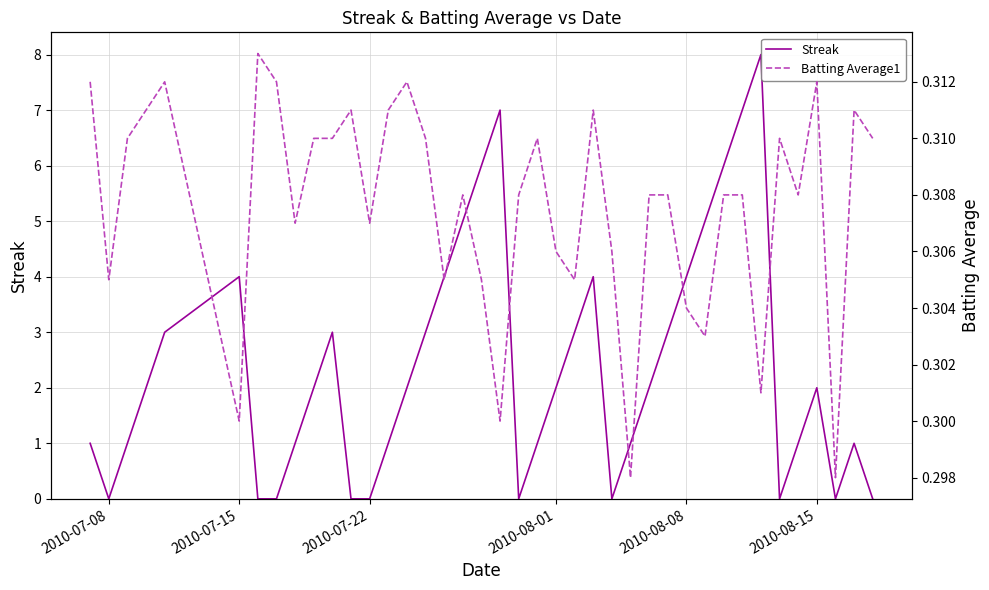

How many lines are shown in the chart?

2